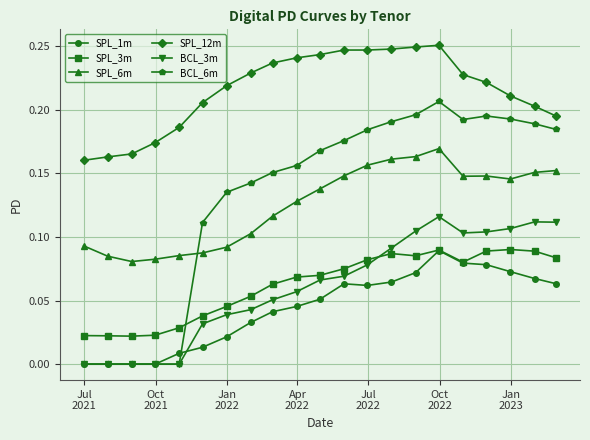

Which series has the largest range (max minus min)?

BCL_6m